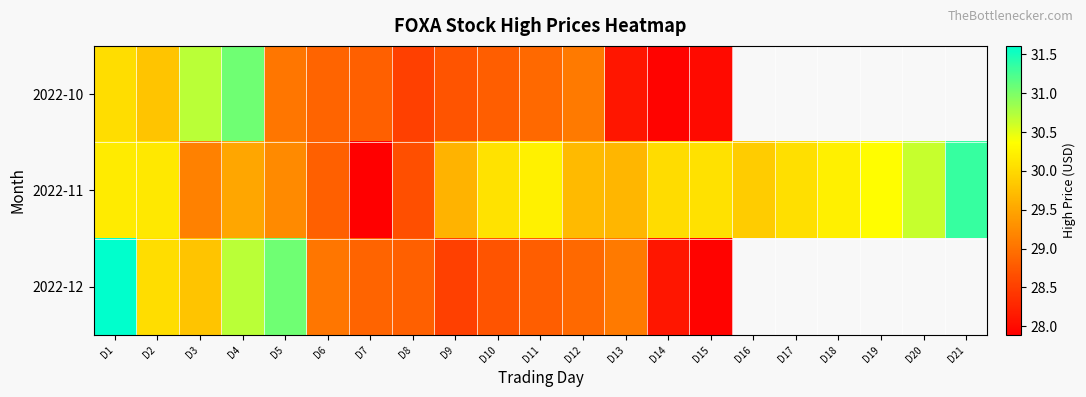

Which category has the lowest value in the 2022-10 series?

D14